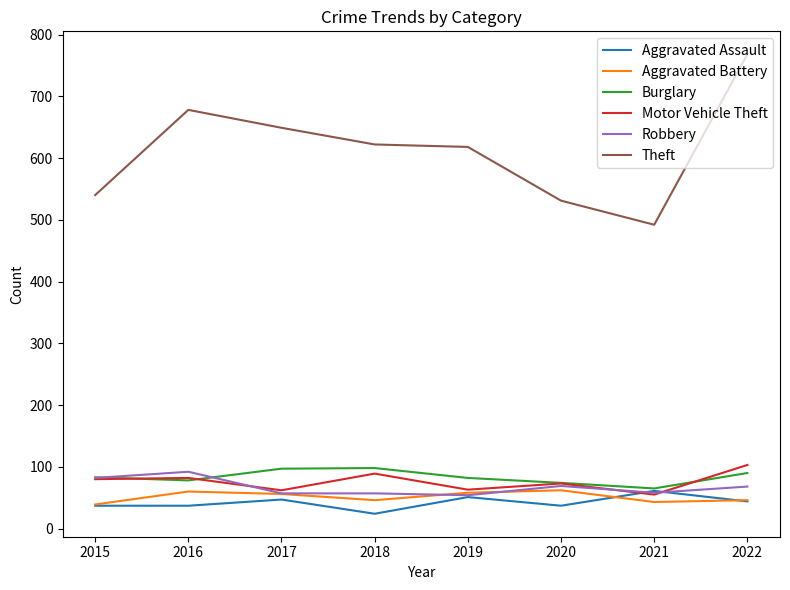

What is the approximate value of Theft at 2017, to the nearest 10?

650